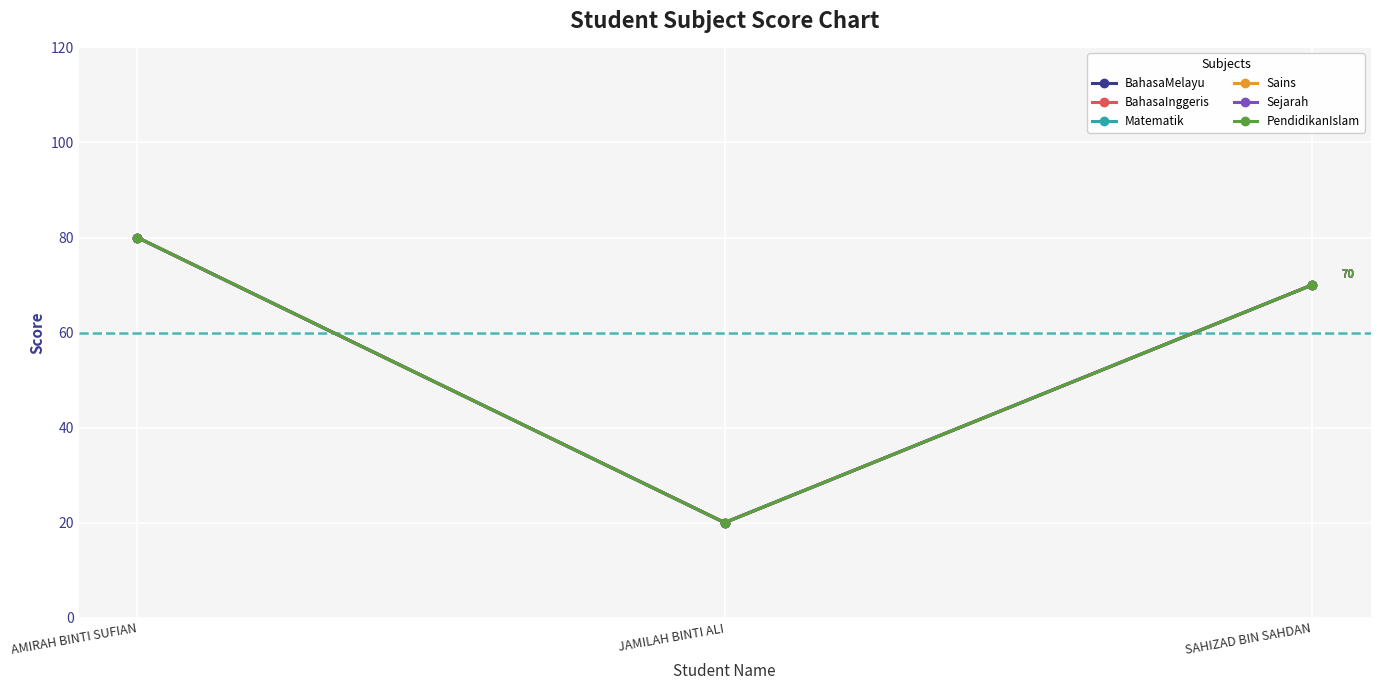

What is the label of the 1st point from the left?

AMIRAH BINTI SUFIAN